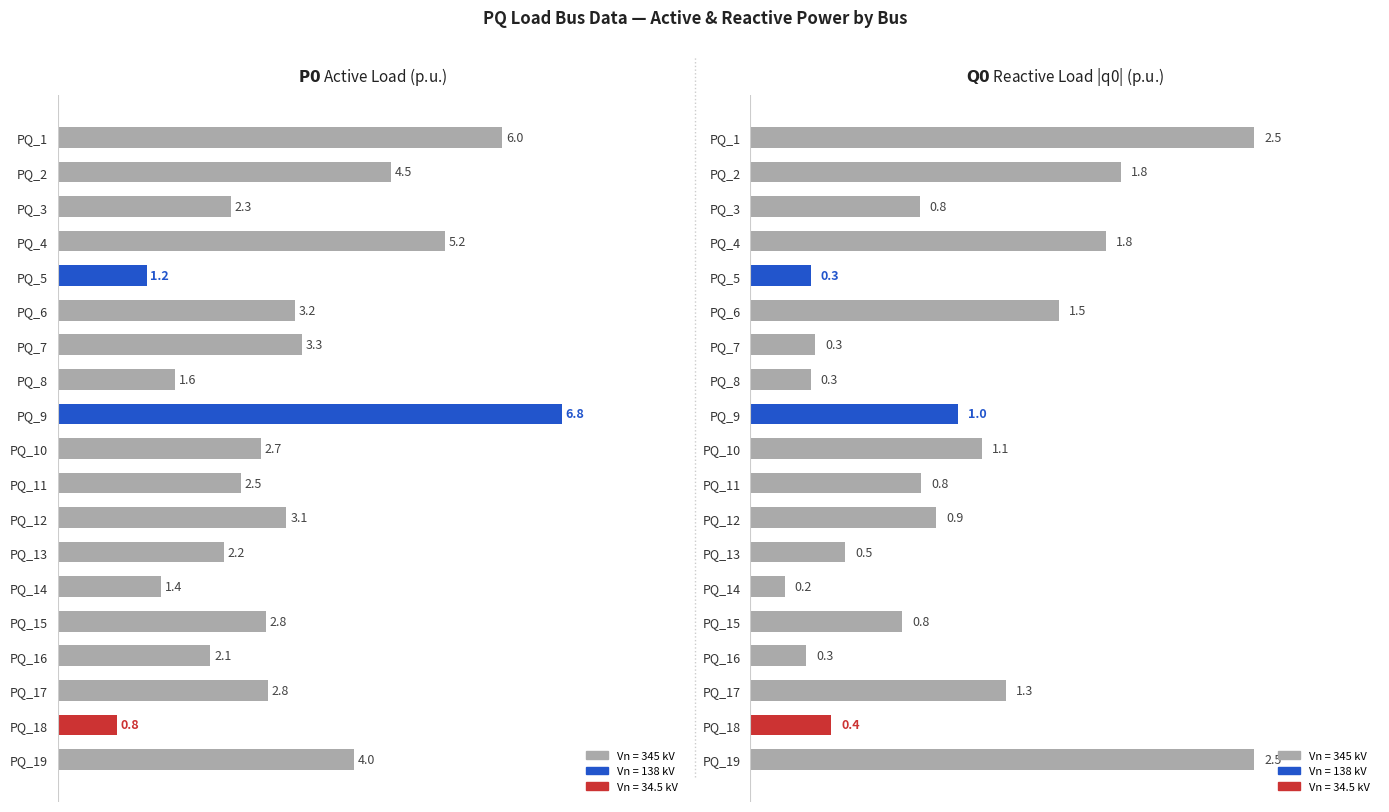

How many data points are above 2?

15